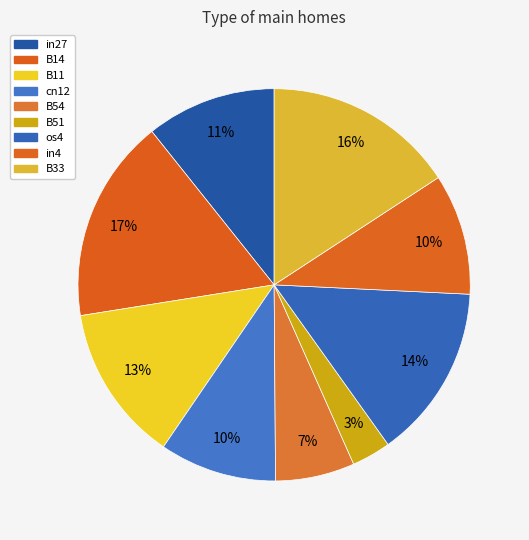

To the nearest percent, what portion does B33 represent?

16%